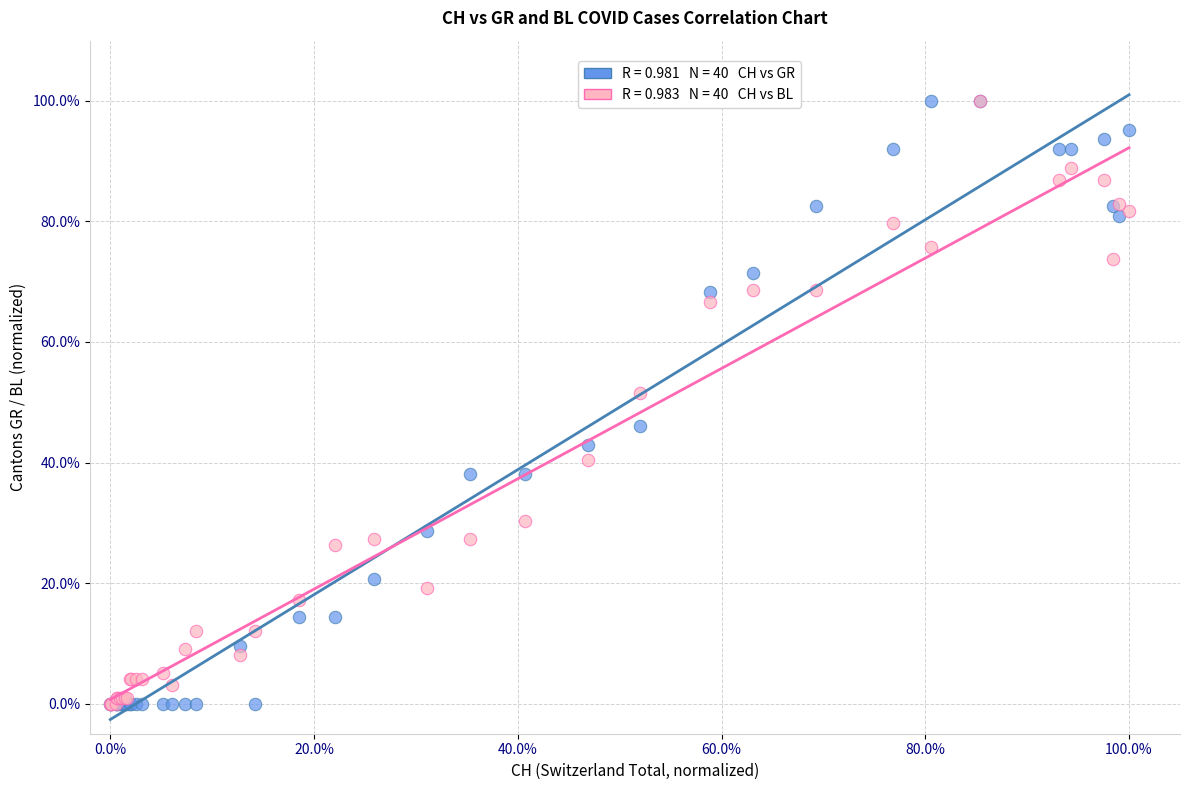

Across all series, what Y value is closest to 50?

51.5